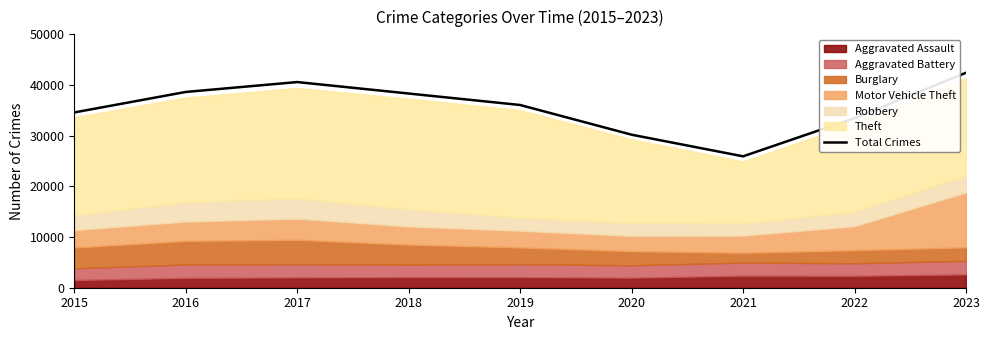

What is the change in value from 2018 to 2020?

-8125